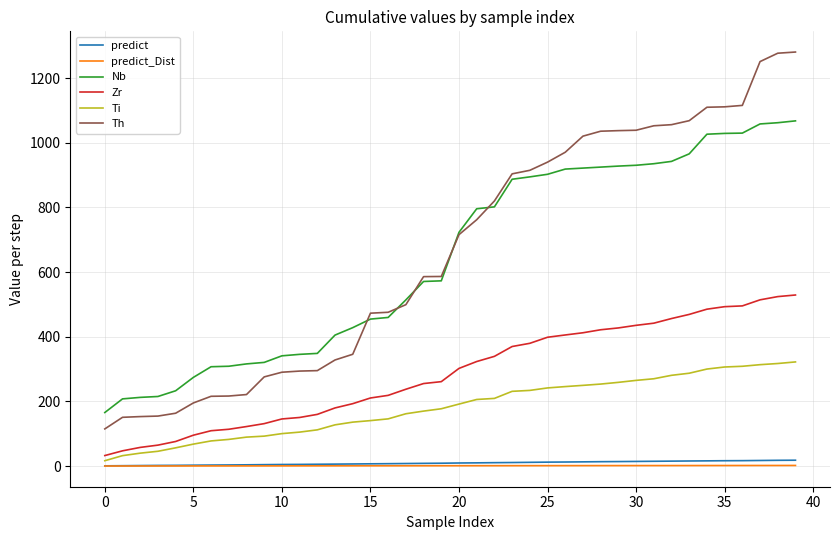

How many intersections are there between Nb and Th?

5